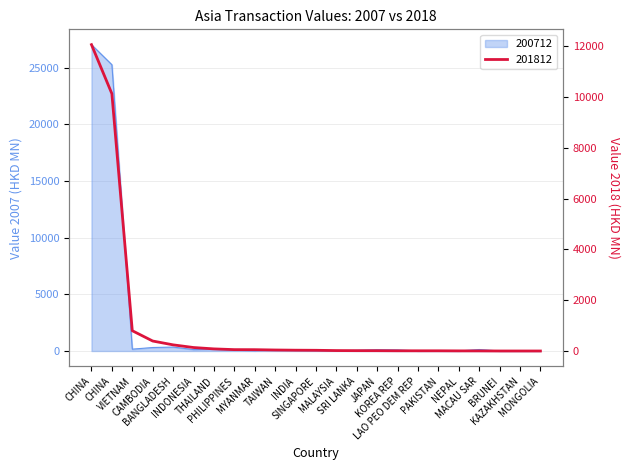

At which category is the sum across all series the highest?

CHINA